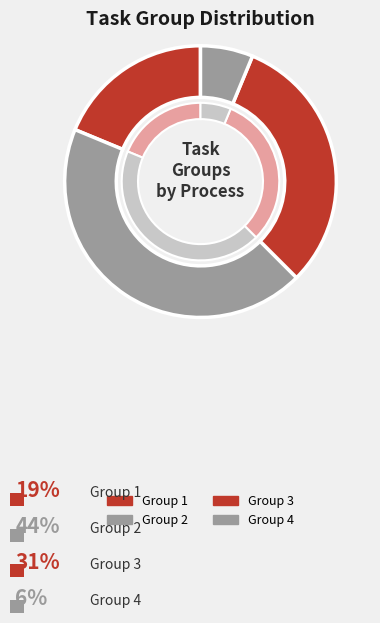

How many segments does this pie chart have?

4